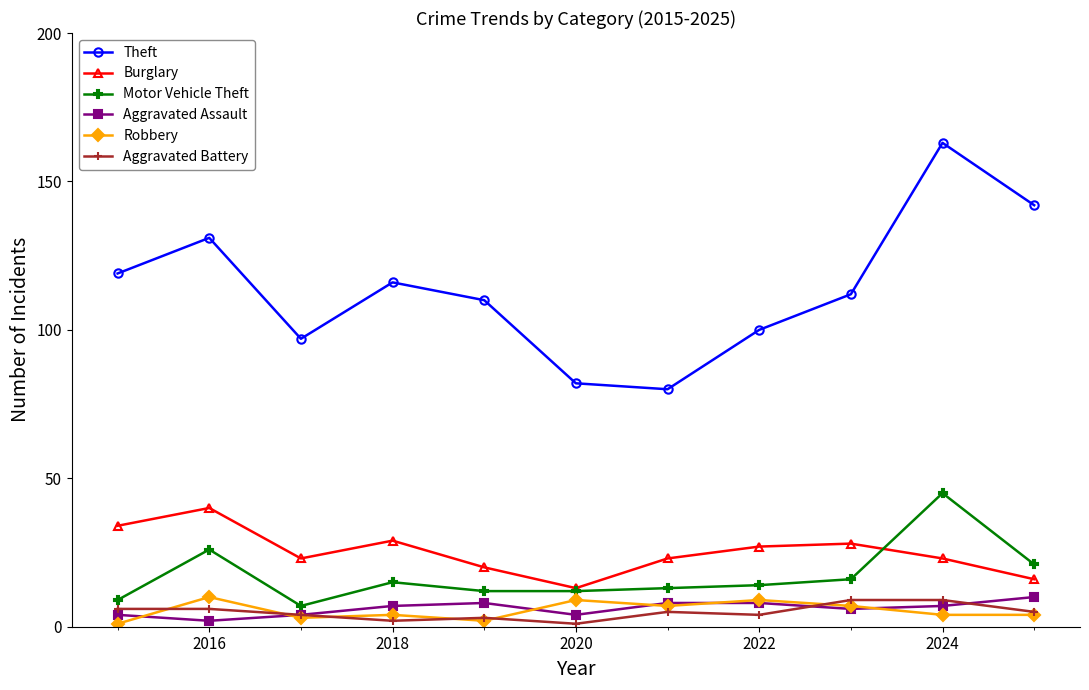

How many interior local peaks does the Theft series have?

3